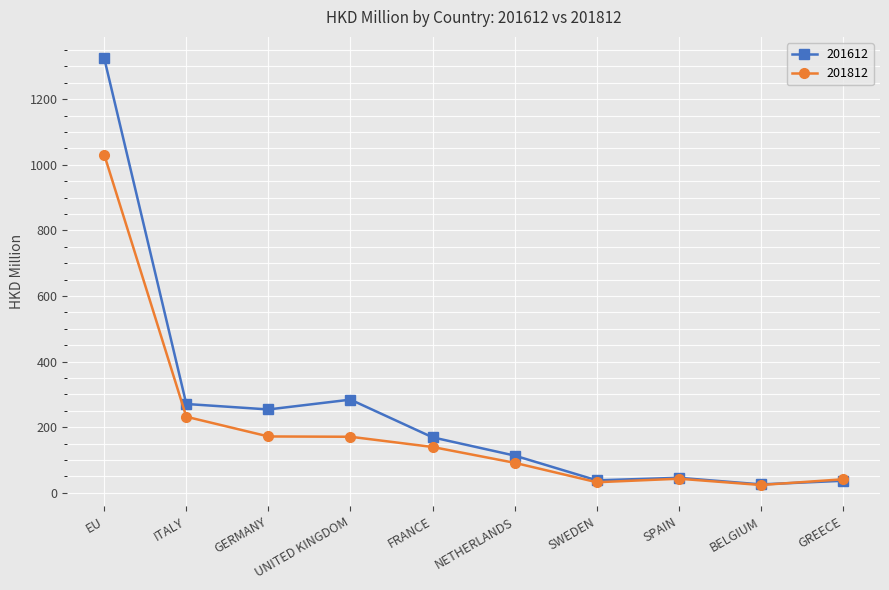

What are all the series names shown in the legend?

201612, 201812